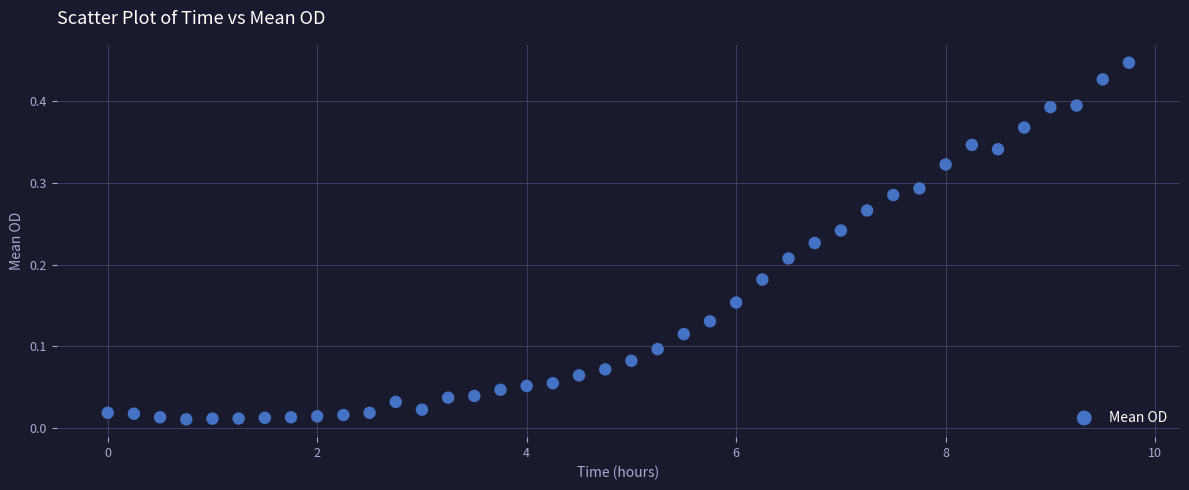

What is the range of X values (max minus min)?

9.8